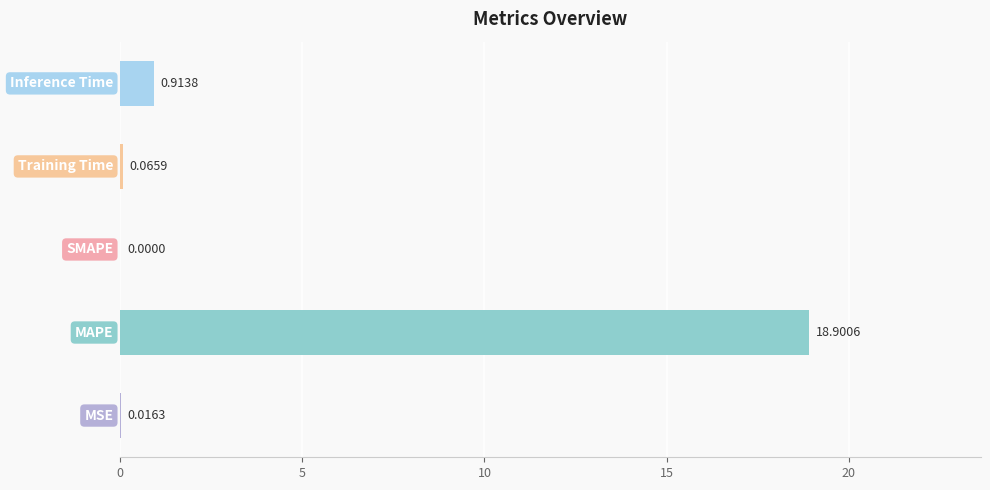

What is the sum of all values?

19.9